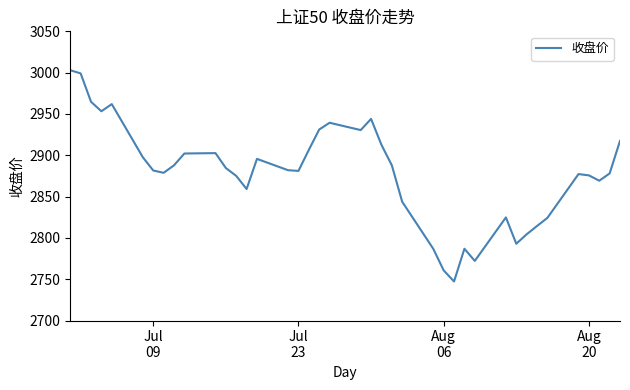

What is the maximum value shown in the chart?

3002.9